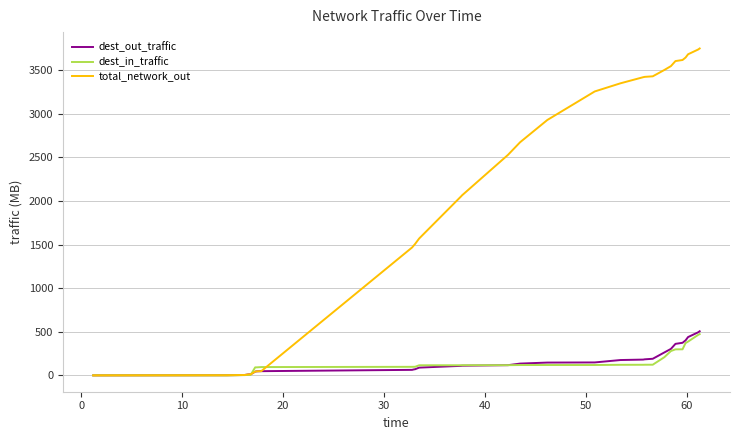

At how many categories does at least one series exceed 1588?

18